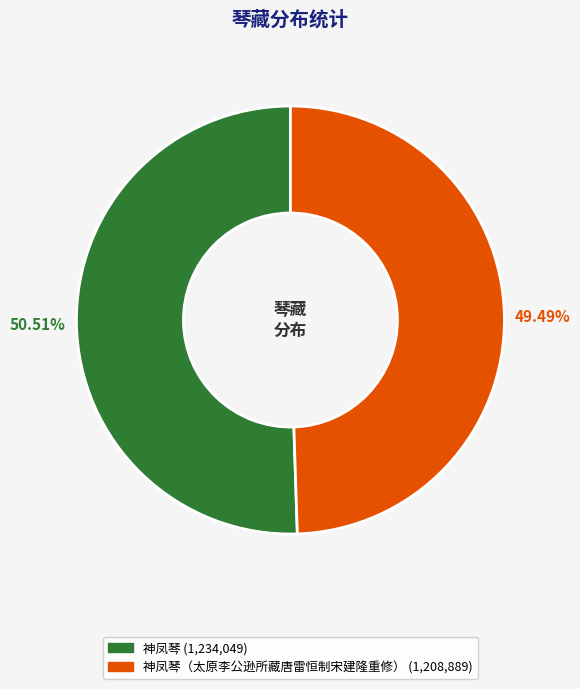

Is there a majority slice in this chart?

Yes